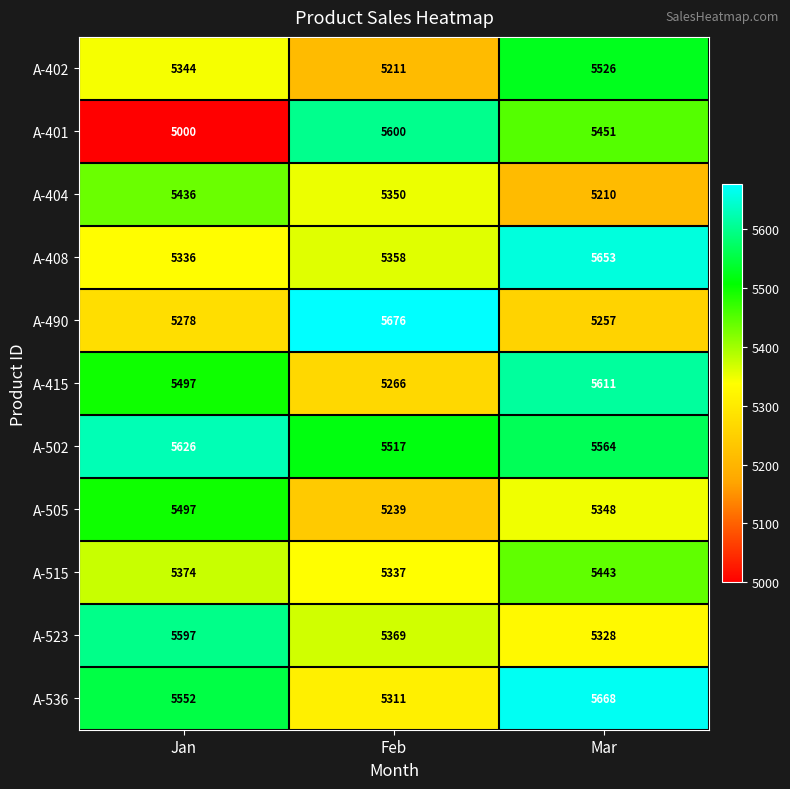

Is it true that A-490 equals 2744 at Feb?

False